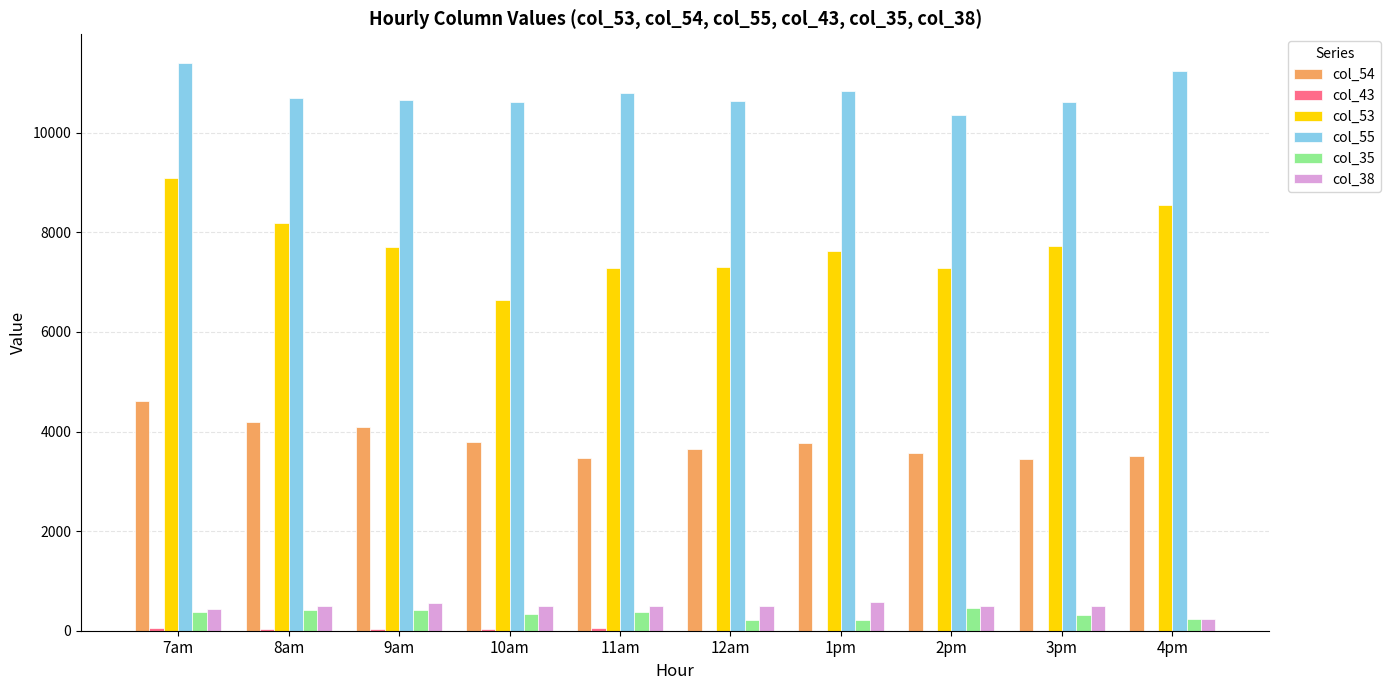

Which series has the largest total across all categories?

col_55